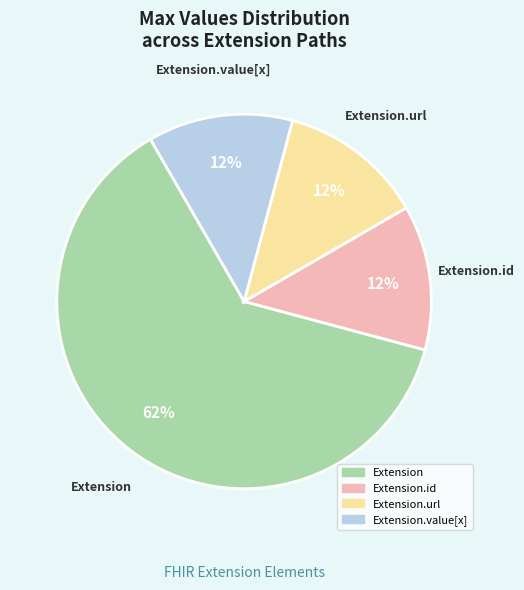

Combined, do Extension.url and Extension.value[x] account for over 50%?

No